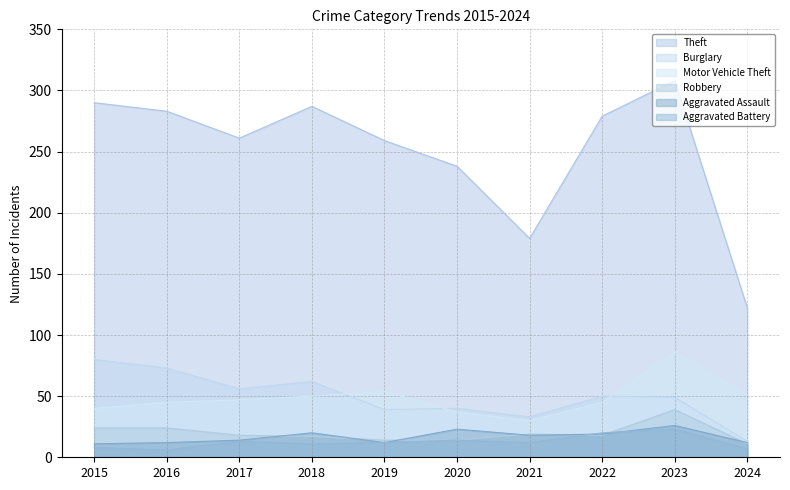

True or false: Aggravated Battery has a value of 6 at 2016.

True